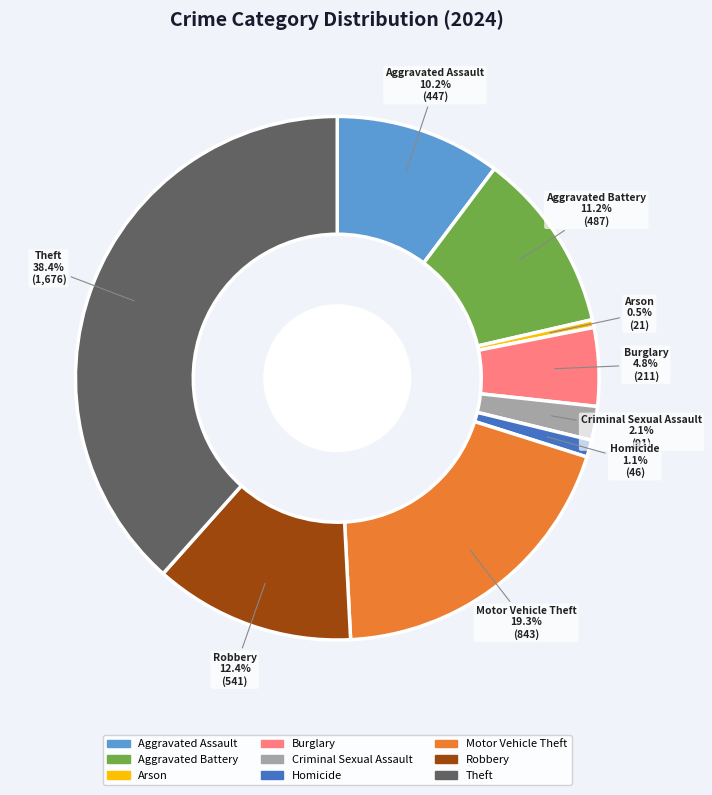

Combined, do Robbery and Homicide account for over 50%?

No